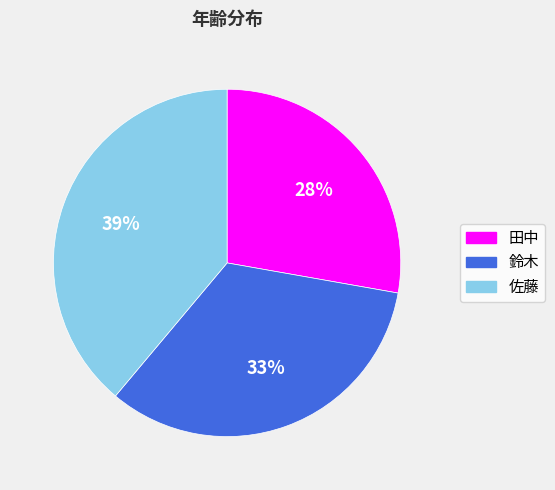

To the nearest percent, what is the difference between the largest and smallest slice percentages?

11%